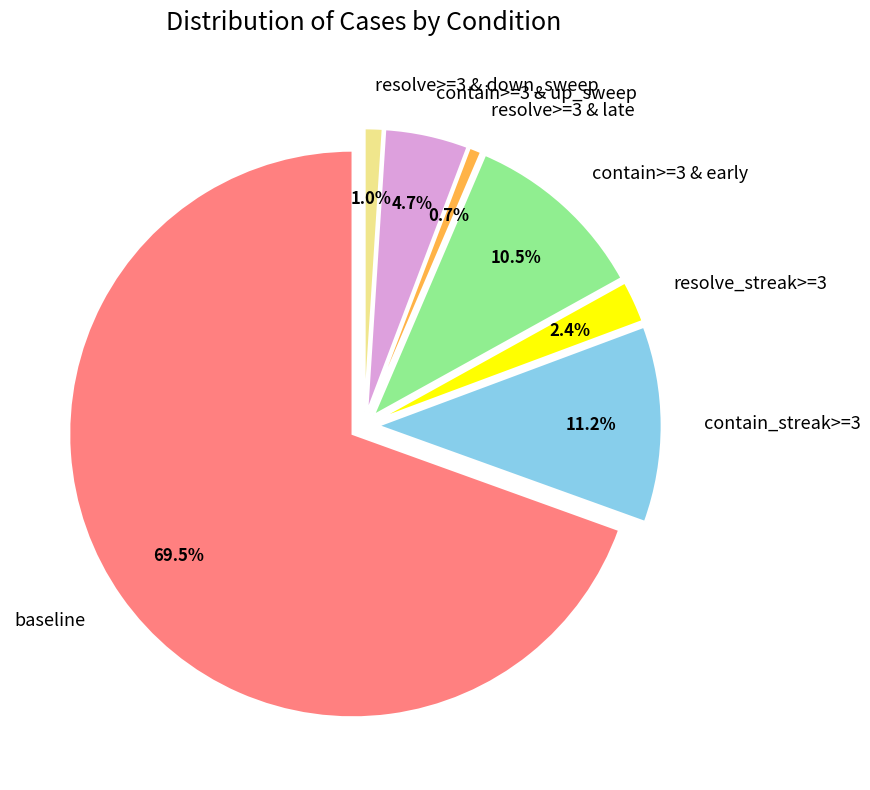

Rank the categories by value from lowest to highest.

resolve>=3 & late, resolve>=3 & down_sweep, resolve_streak>=3, contain>=3 & up_sweep, contain>=3 & early, contain_streak>=3, baseline